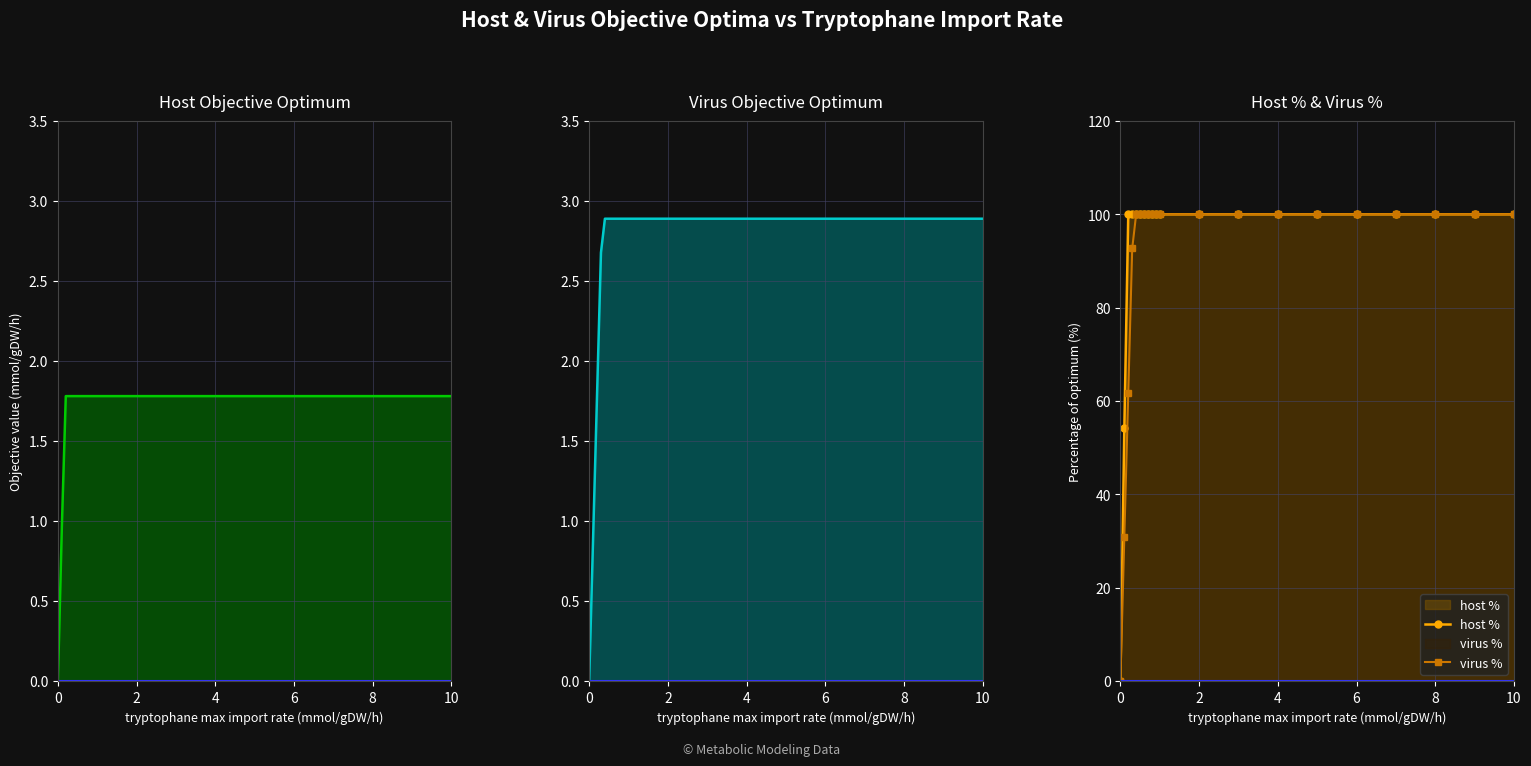

What is the difference between the maximum and minimum values in the host % series?

100.0